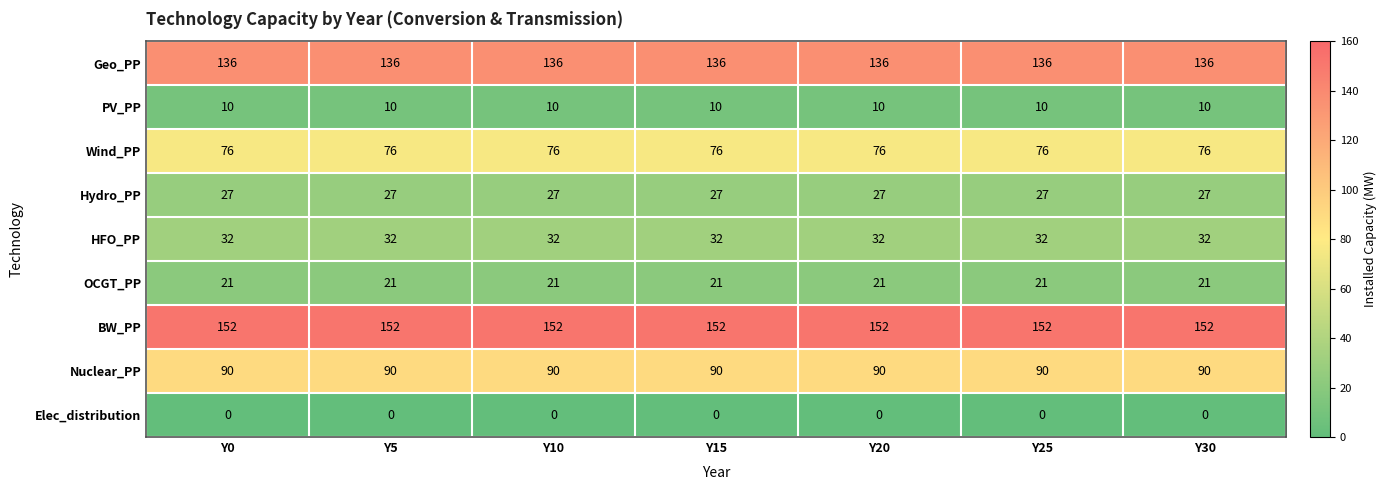

What value does the HFO_PP series have at Y20?

32